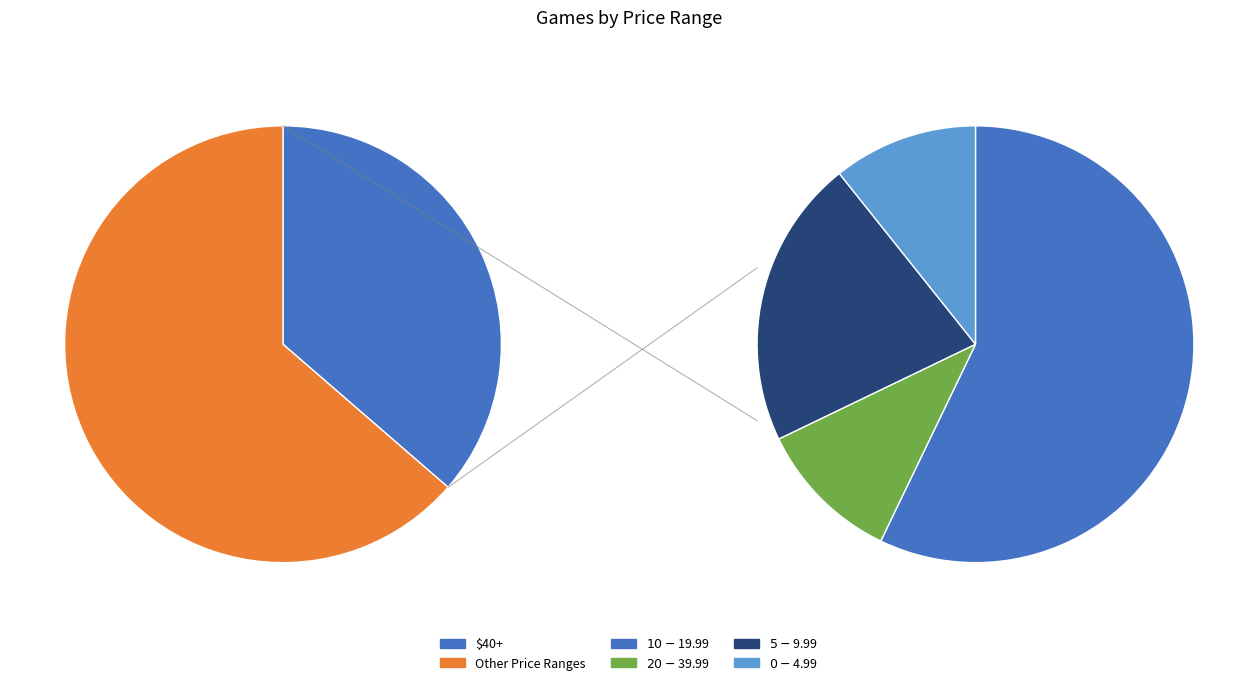

How many slices are in this pie chart?

5